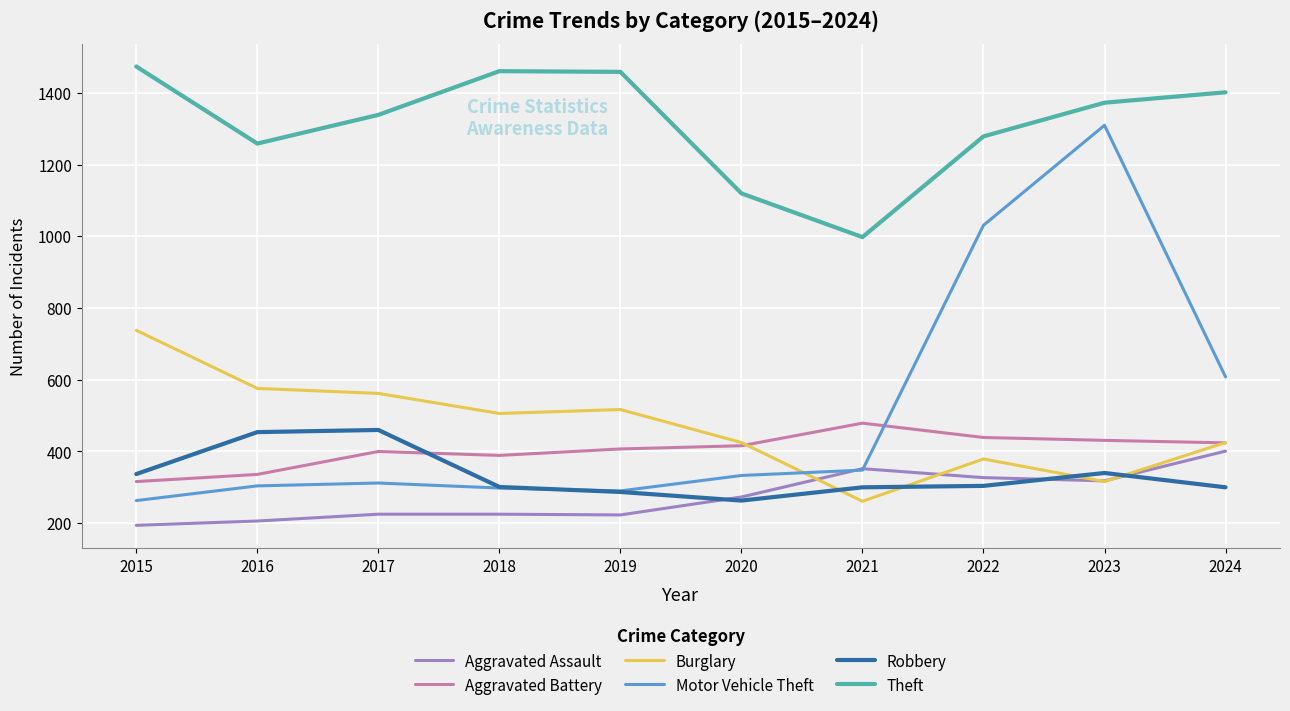

The value of Motor Vehicle Theft at 2016 is 304. True or false?

True